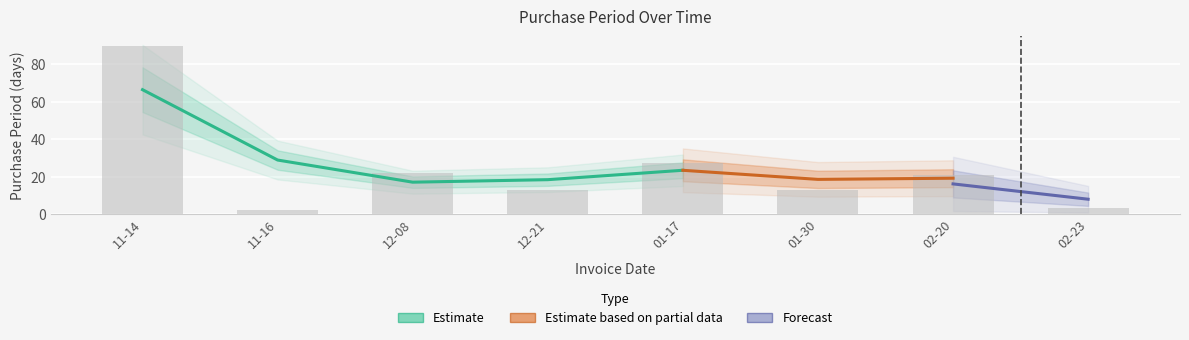

What is the label of the 4th bar from the left?

12-21